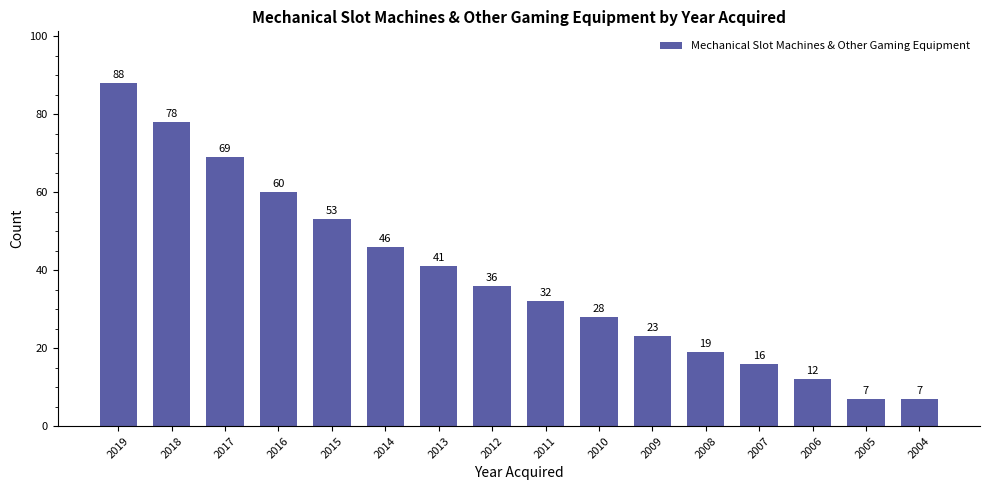

Are the bars grouped side by side (vs. stacked)?

No